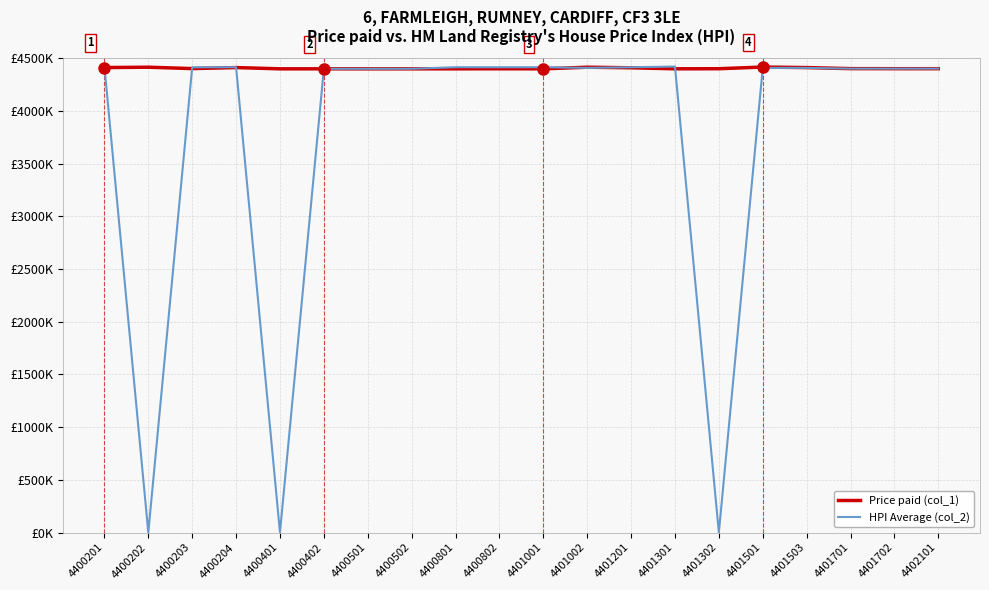

Is the value of Price paid (col_1) at 4400401 greater than the value of HPI Average (col_2) at 4401001?

No